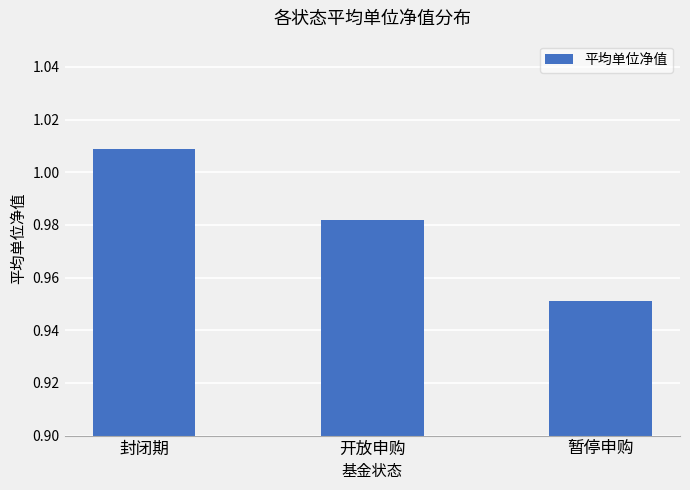

True or false: the data shows 1.5 at 开放申购.

False